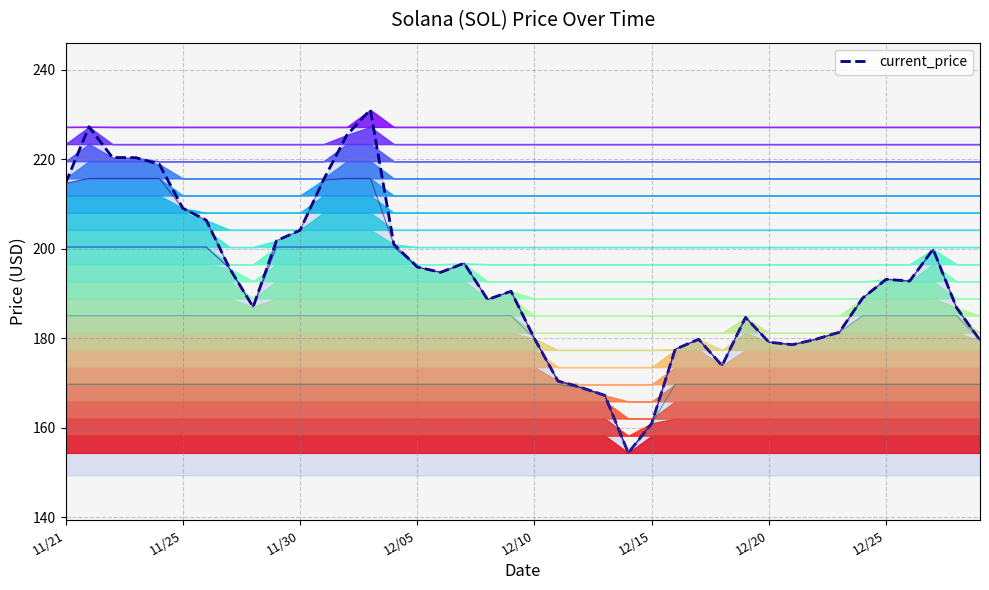

What is the maximum value shown in the chart?

231.0